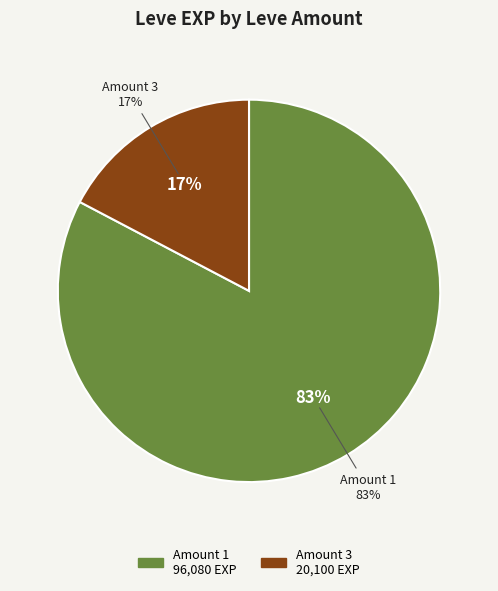

Is 1 the majority of the pie?

No